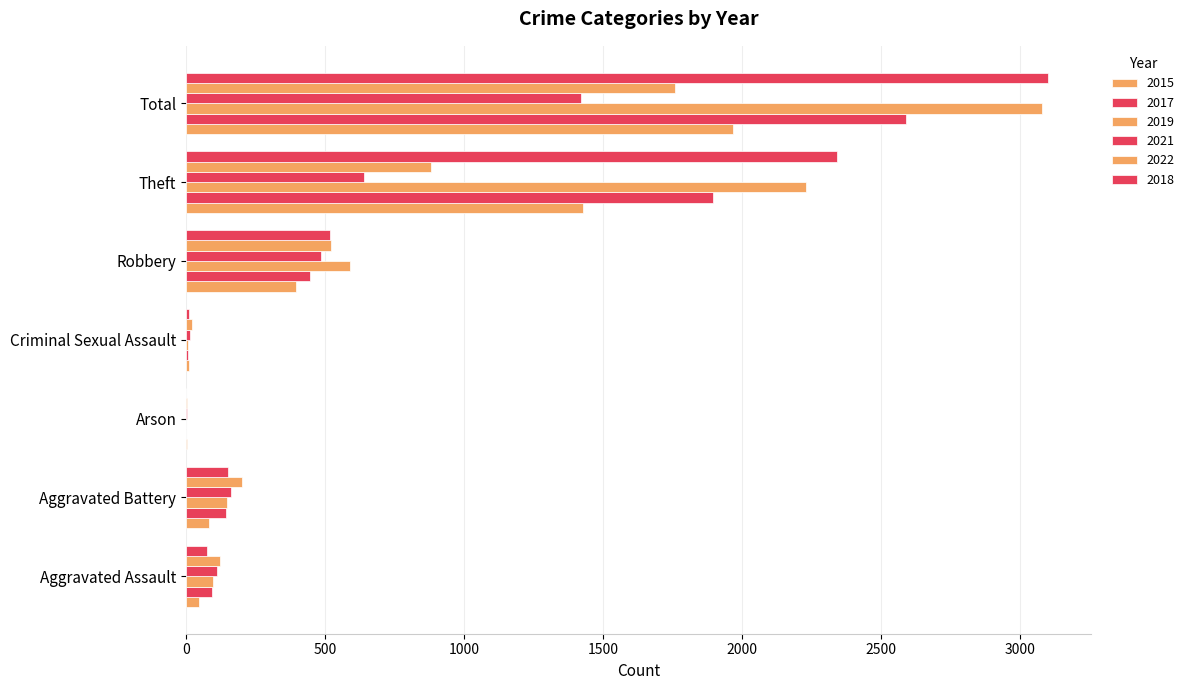

How many categories are shown in the chart?

7